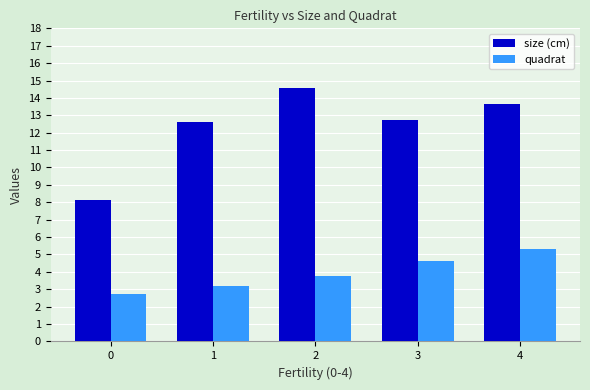

What is the difference between the highest and lowest values at 1?

9.4